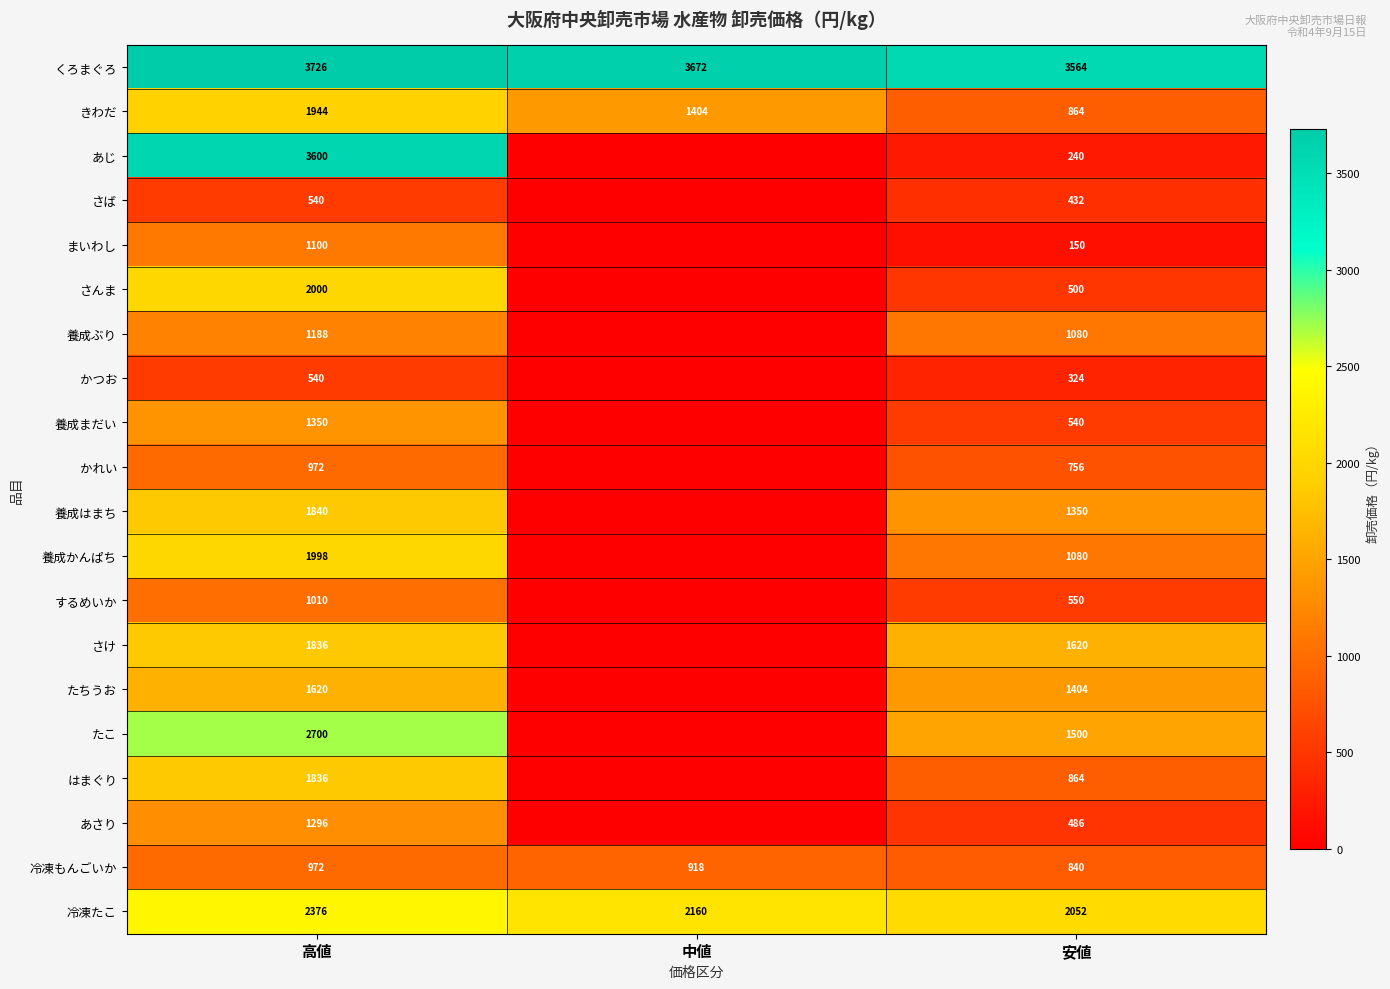

What is the difference between the まいわし values at 高値 and 安値?

950